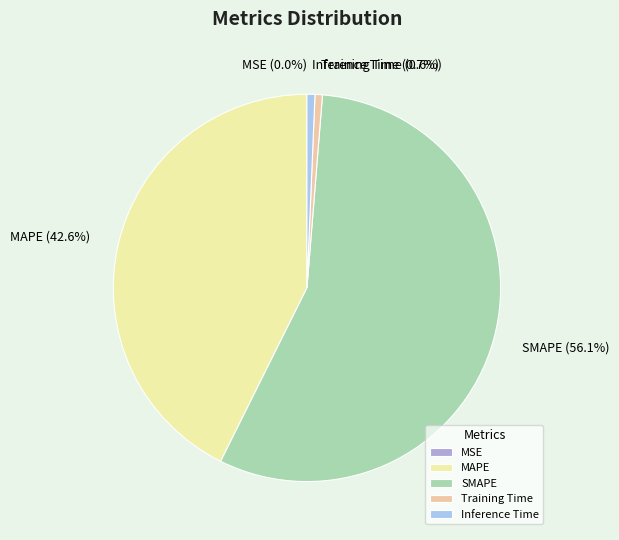

The SMAPE slice represents 56% of the pie. True or false?

True